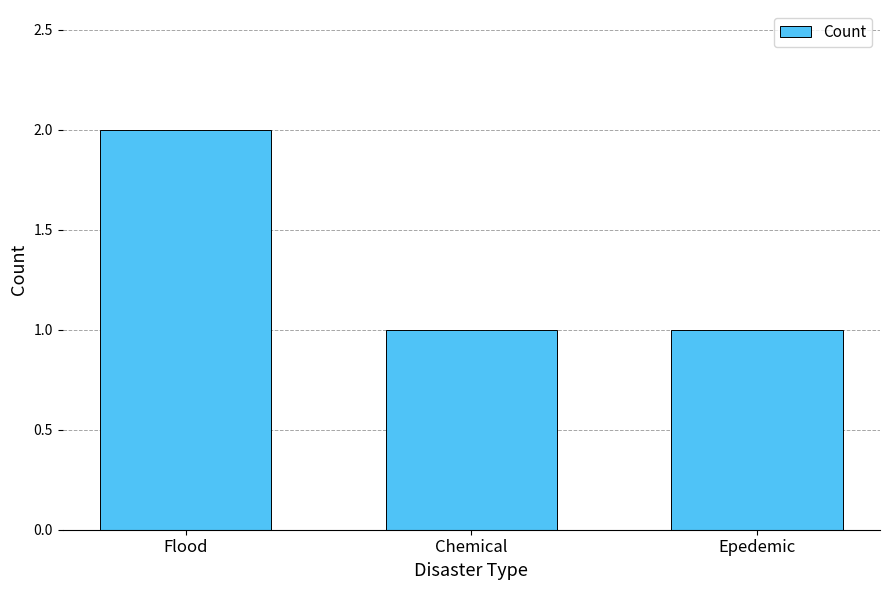

Approximately how many times larger is the value at Flood compared to Epedemic?

2.0